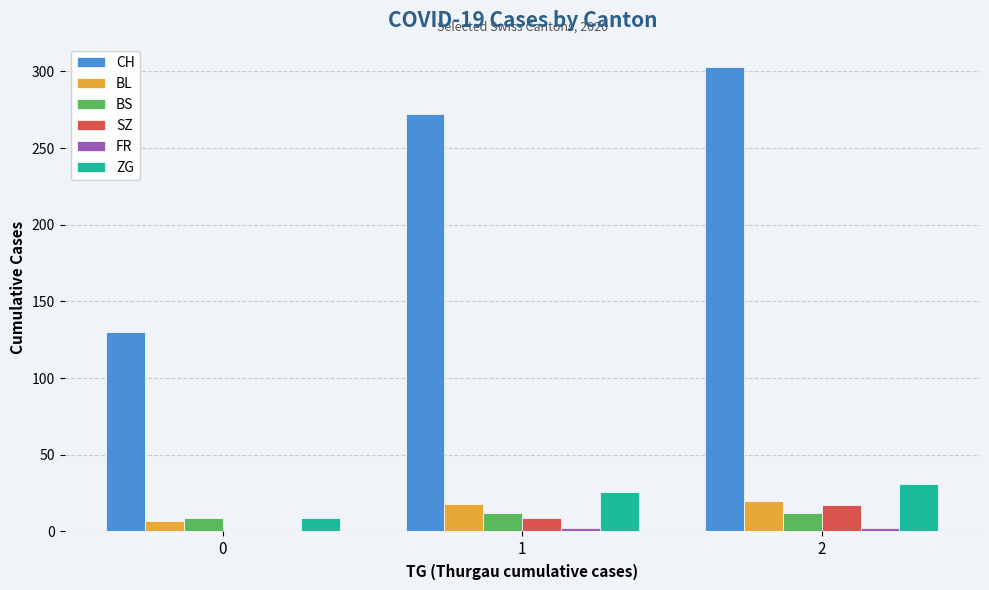

Between 0 and 1, which series saw the biggest shift?

CH